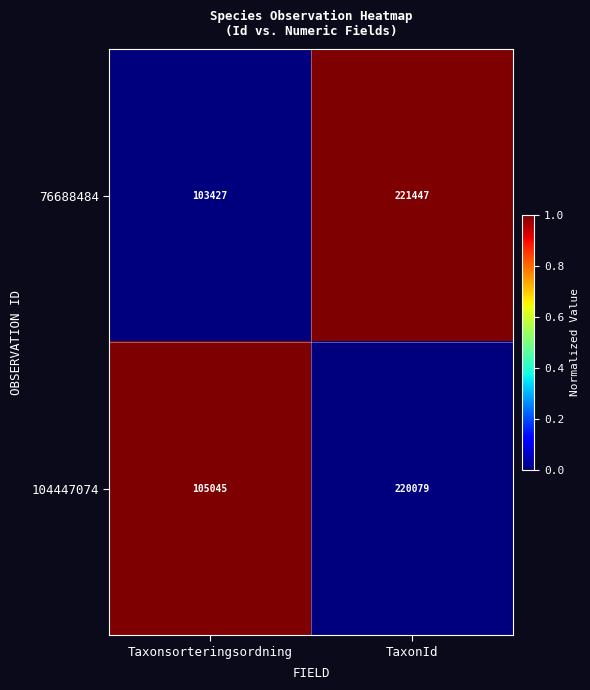

Which category has the highest value across all series?

TaxonId